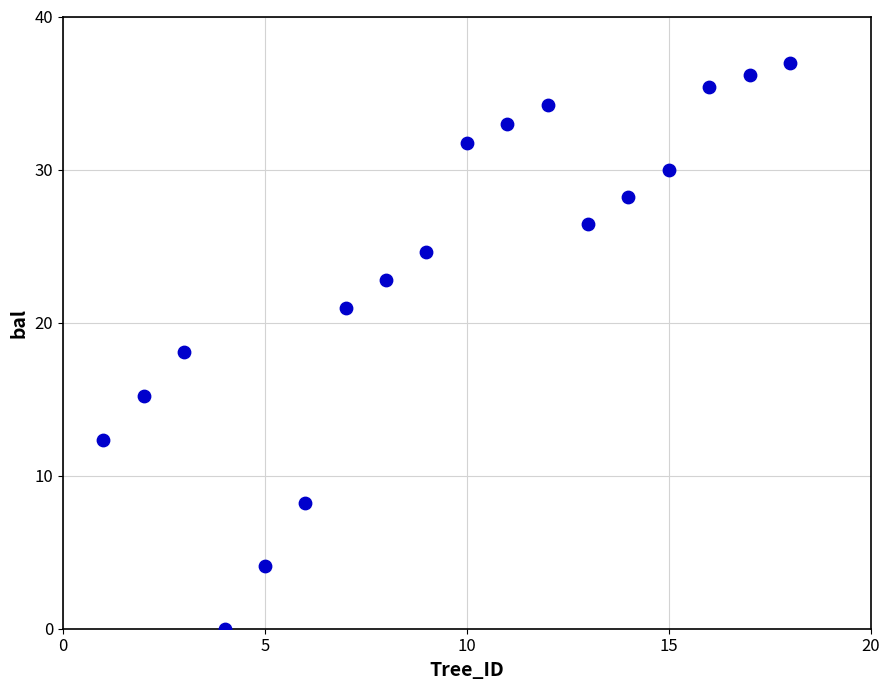

What is the range of Y values (max minus min)?

37.0